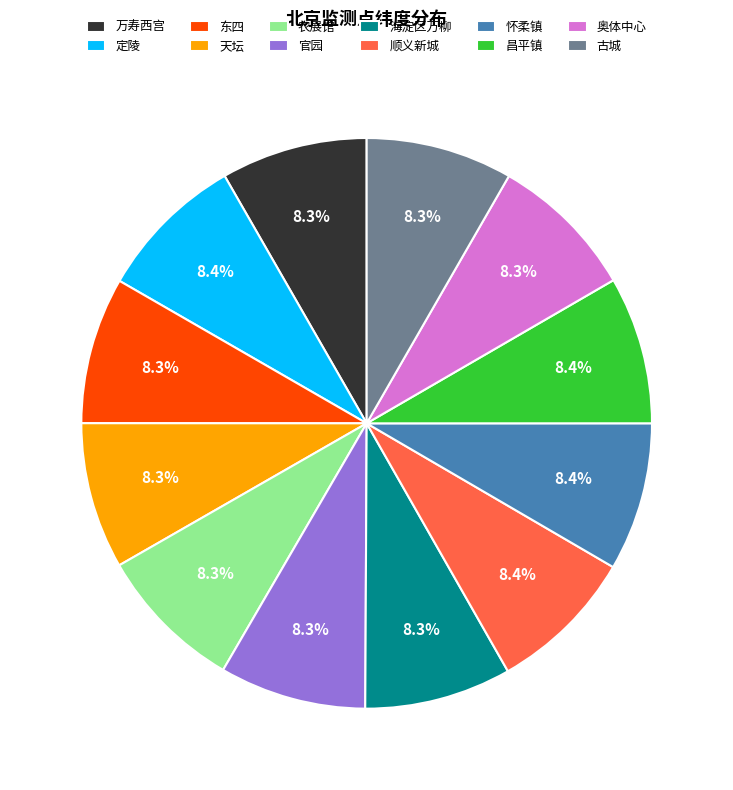

Is there a majority slice in this chart?

No